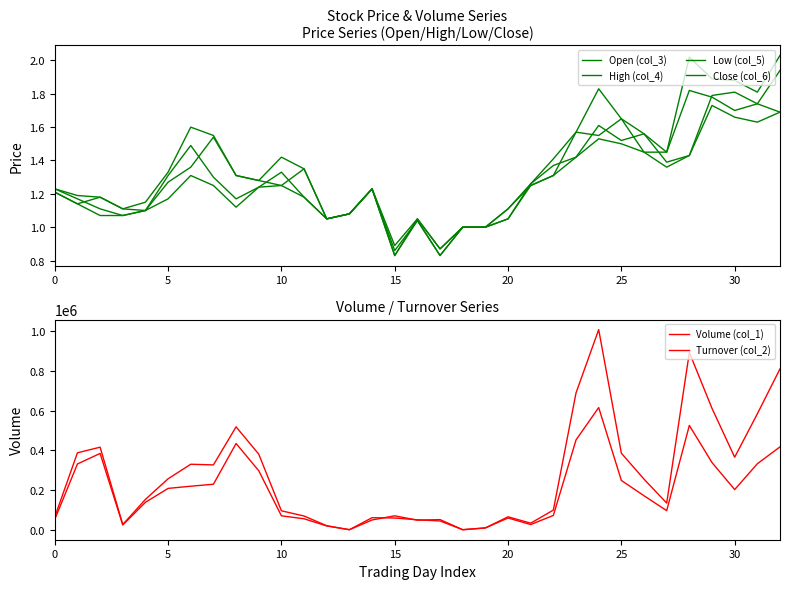

Reading right to left, extract all data points from this chart.

Open (col_3): 1.7	1.7	1.8	1.8	1.4	1.4	1.6	1.5	1.6	1.4	1.4	1.3	1.1	1.0	1.0	0.9	1.1	0.8	1.2	1.1	1.1	1.4	1.2	1.3	1.3	1.5	1.4	1.3	1.1	1.1	1.2	1.1	1.2
High (col_4): 2.0	1.8	1.9	1.9	2.0	1.4	1.6	1.6	1.8	1.6	1.4	1.3	1.1	1.0	1.0	0.9	1.1	0.9	1.2	1.1	1.1	1.4	1.4	1.3	1.3	1.6	1.6	1.3	1.1	1.1	1.2	1.2	1.2
Low (col_5): 1.7	1.6	1.7	1.7	1.4	1.4	1.4	1.5	1.5	1.4	1.3	1.2	1.1	1.0	1.0	0.8	1.0	0.8	1.2	1.1	1.1	1.2	1.2	1.2	1.1	1.2	1.3	1.2	1.1	1.1	1.1	1.1	1.2
Close (col_6): 1.9	1.7	1.7	1.8	1.8	1.4	1.4	1.6	1.6	1.6	1.3	1.2	1.1	1.0	1.0	0.8	1.0	0.9	1.2	1.1	1.1	1.2	1.3	1.2	1.2	1.3	1.5	1.3	1.1	1.1	1.1	1.2	1.2
Volume (col_1): 418000.0	333000.0	203000.0	339000.0	526000.0	97000.0	172000.0	249000.0	616000.0	453000.0	73000.0	27000.0	60000.0	10000.0	1000.0	52000.0	49000.0	71000.0	50000.0	1000.0	20000.0	56000.0	71000.0	298000.0	435000.0	230000.0	220000.0	209000.0	139000.0	25000.0	385000.0	332000.0	53000.0
Turnover (col_2): 810850.0	584300.0	366050.0	611810.0	893120.0	135050.0	255550.0	386150.0	1008310.0	689820.0	99940.0	33970.0	66000.0	10000.0	1000.0	45160.0	50970.0	59950.0	61500.0	1080.0	21000.0	70010.0	96270.0	381400.0	518890.0	327260.0	330580.0	257460.0	153650.0	27150.0	416470.0	388240.0	65090.0